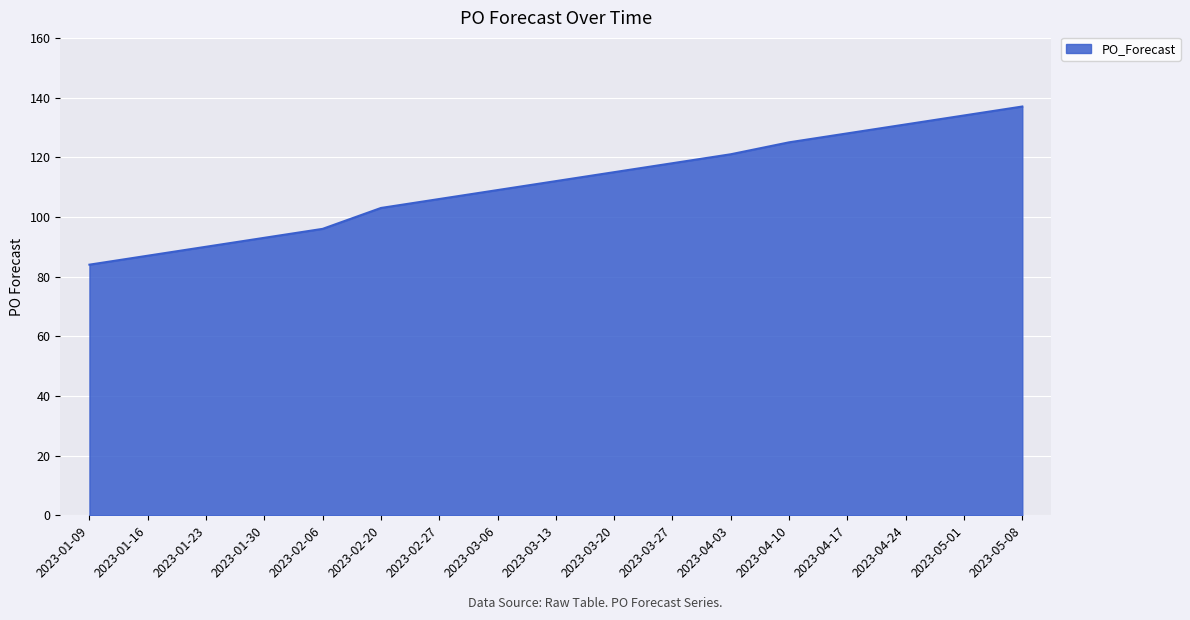

List the labels in order of value, largest first.

2023-05-08, 2023-05-01, 2023-04-24, 2023-04-17, 2023-04-10, 2023-04-03, 2023-03-27, 2023-03-20, 2023-03-13, 2023-03-06, 2023-02-27, 2023-02-20, 2023-02-06, 2023-01-30, 2023-01-23, 2023-01-16, 2023-01-09